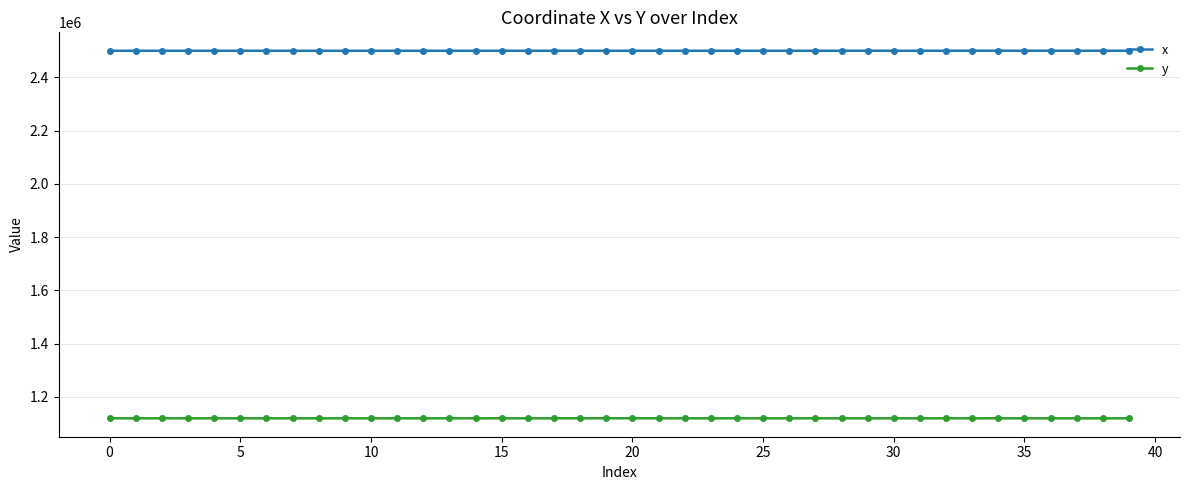

At how many categories does at least one series exceed 1587179?

40